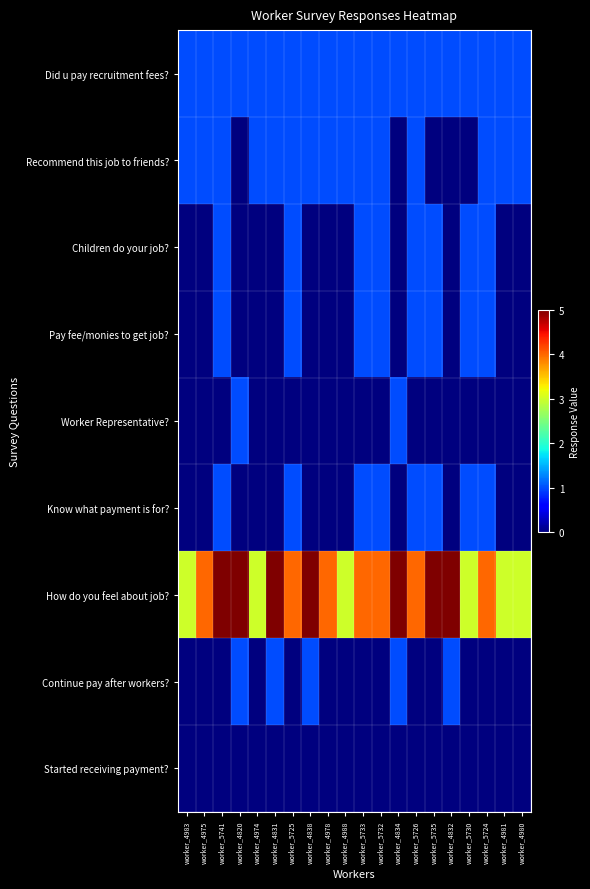

What is the greatest value displayed?

5